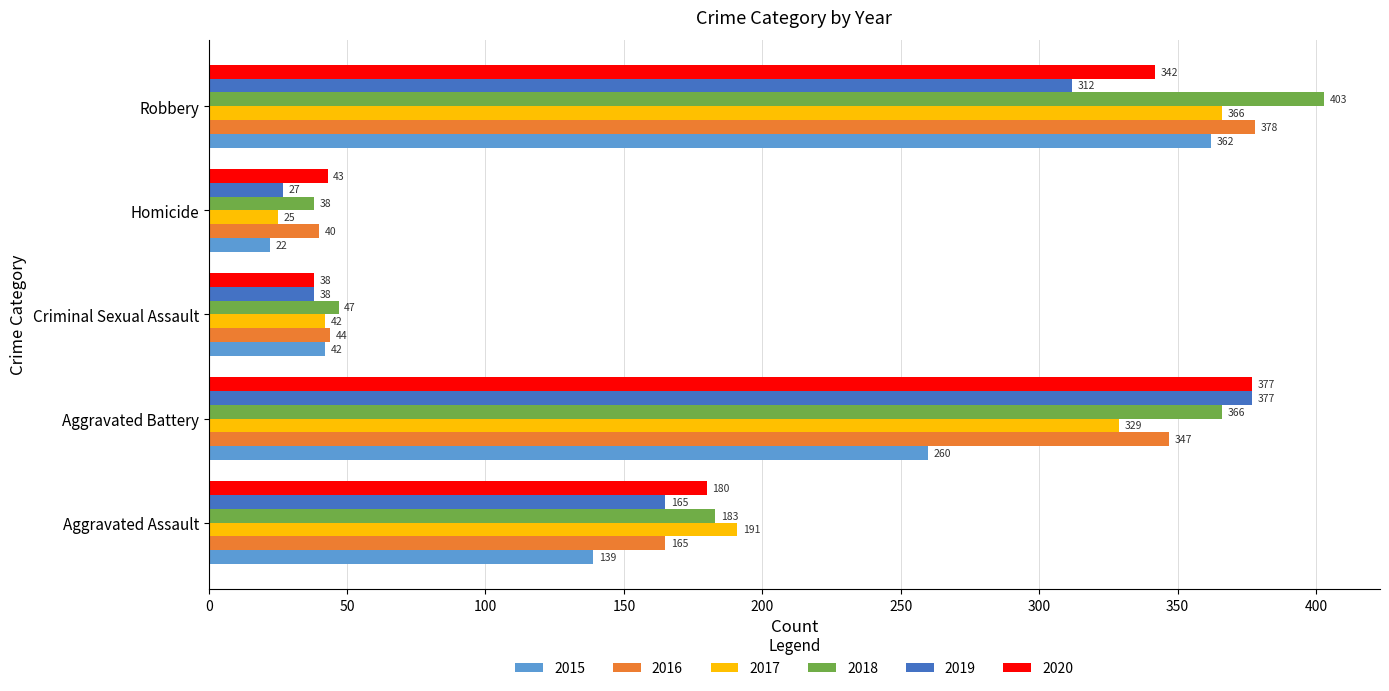

What is the average value of the 2015 series?

165